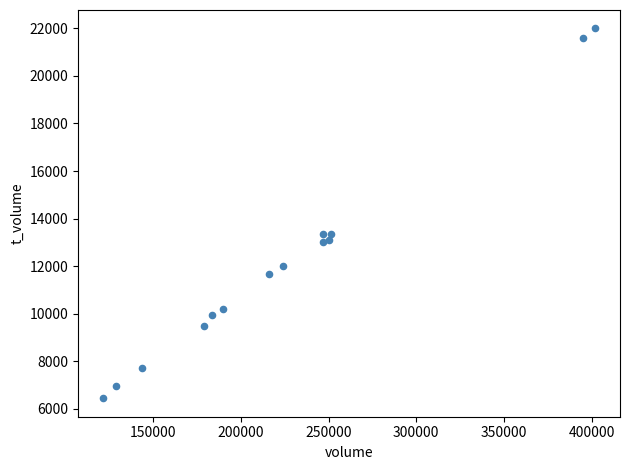

What is the range of X values (max minus min)?

280621